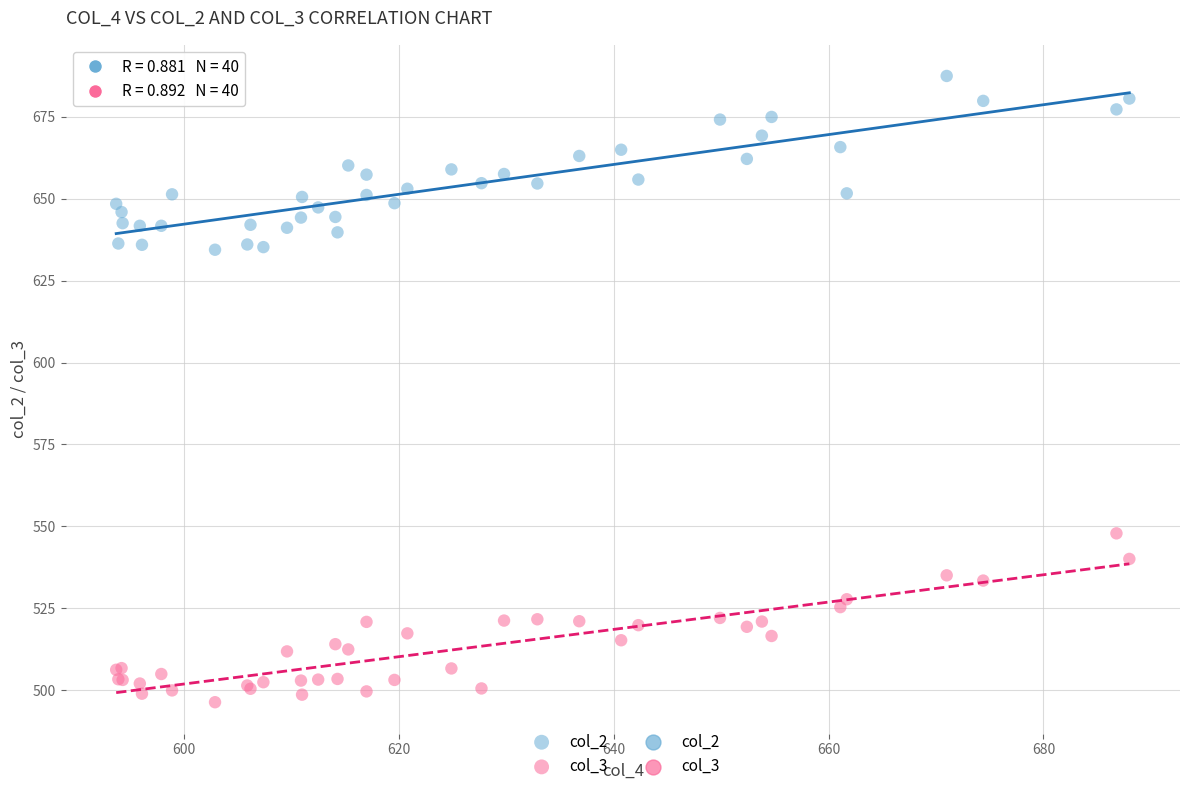

What is the X range (max minus min) for the scatter plot?

94.3